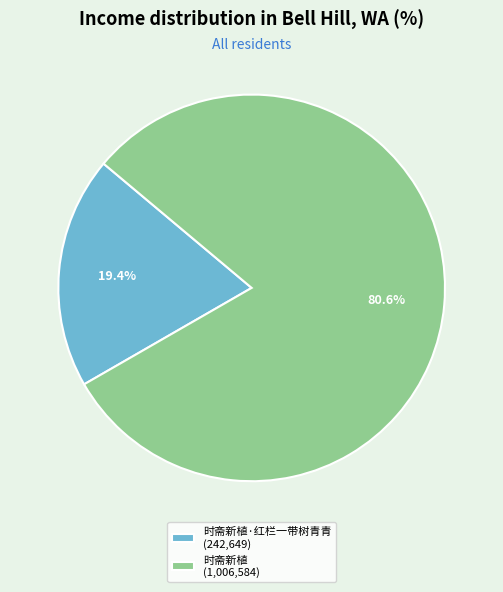

Which slice is the smallest?

时斋新植·红栏一带树青青 (242,649)